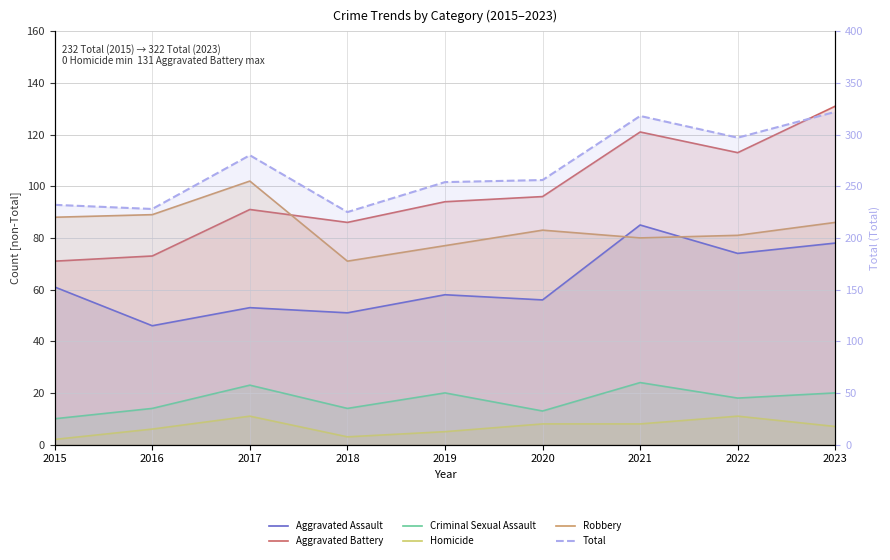

What is the smallest value displayed?

2